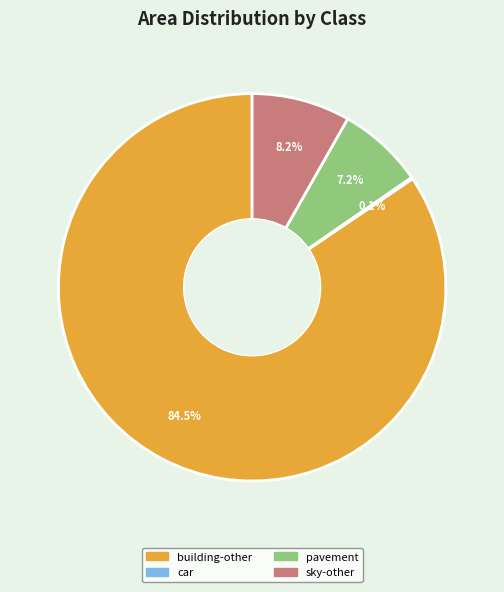

What is the ratio of the value at pavement to the value at sky-other?

0.9